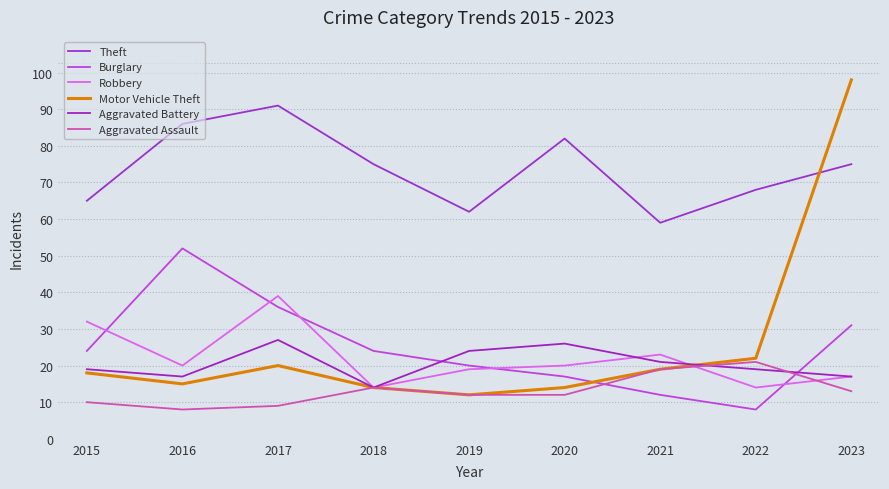

At which category does the chart reach its minimum across all series?

2022